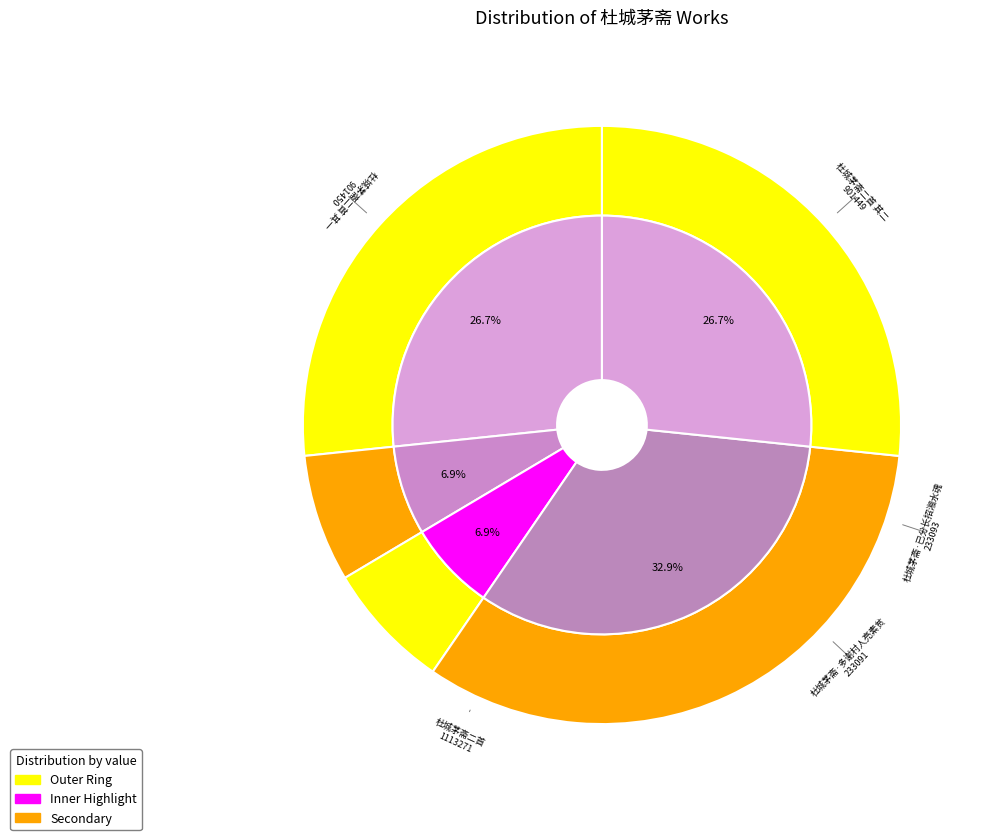

How many slices are in this pie chart?

5